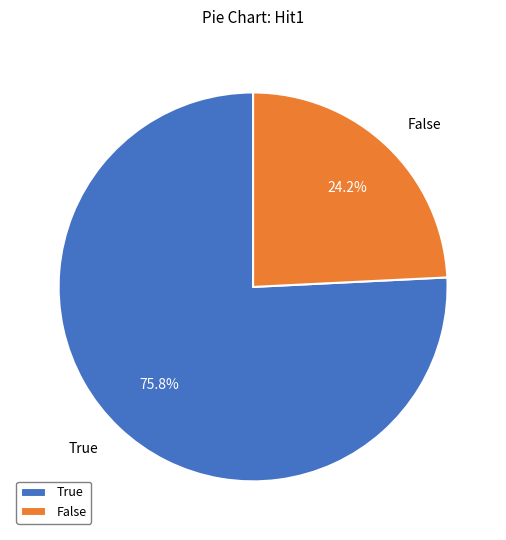

Which category accounts for the majority?

True